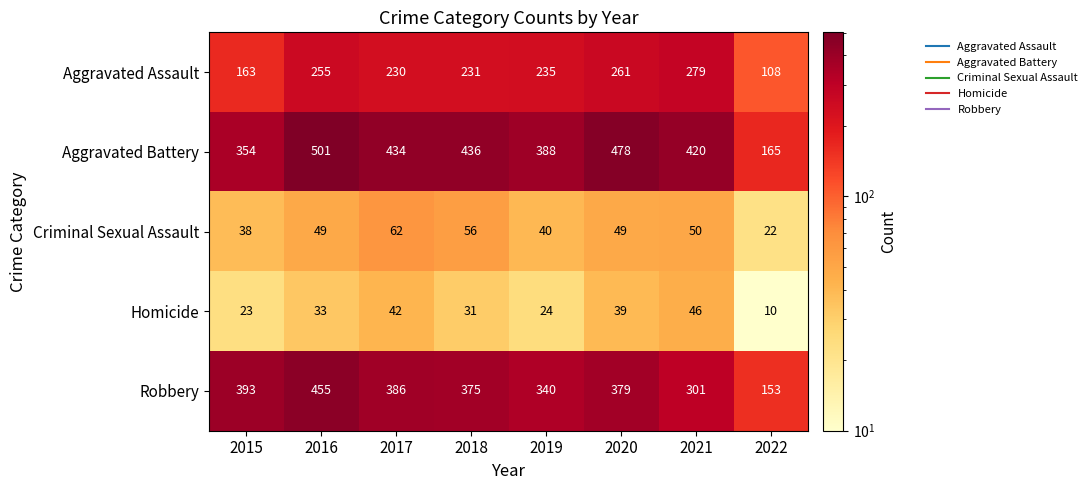

At 2015, list the series in order from largest to smallest.

Robbery, Aggravated Battery, Aggravated Assault, Criminal Sexual Assault, Homicide